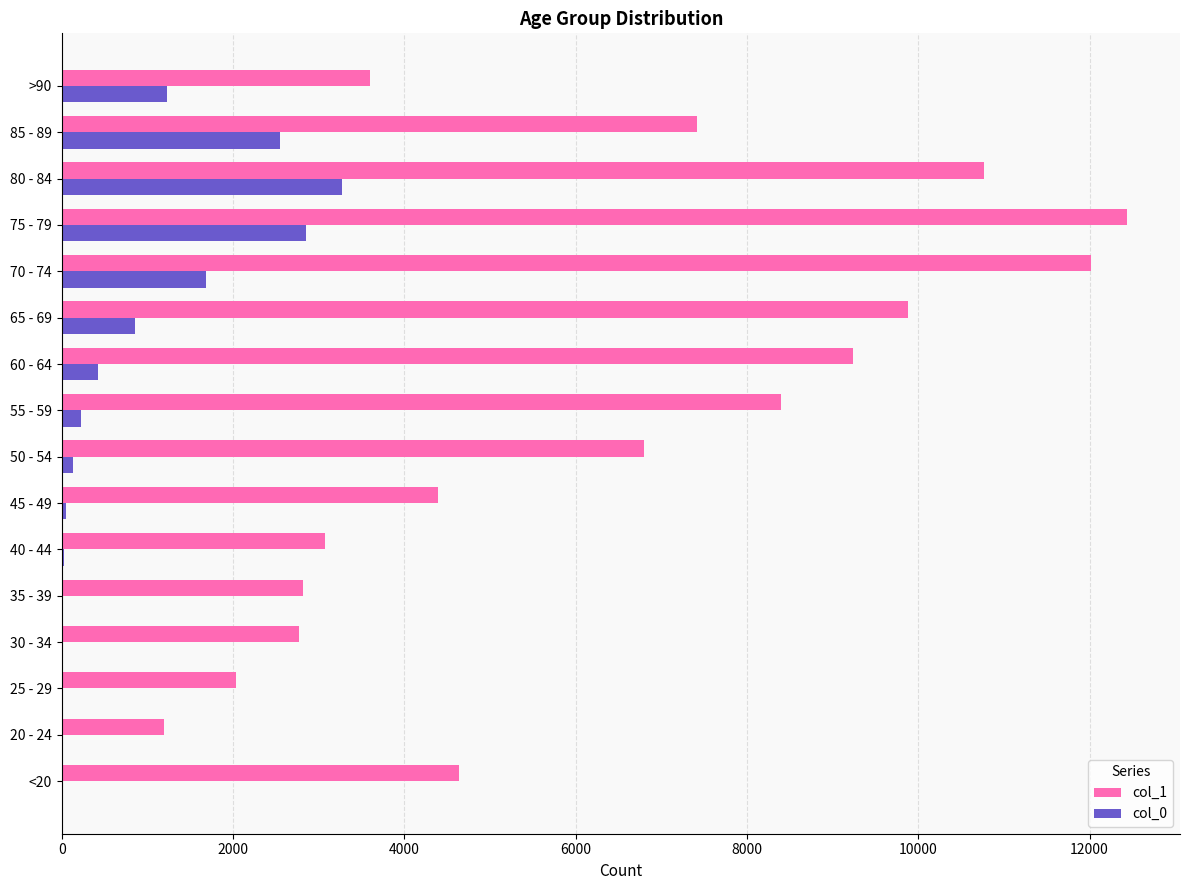

What is the maximum value shown in the chart?

12434